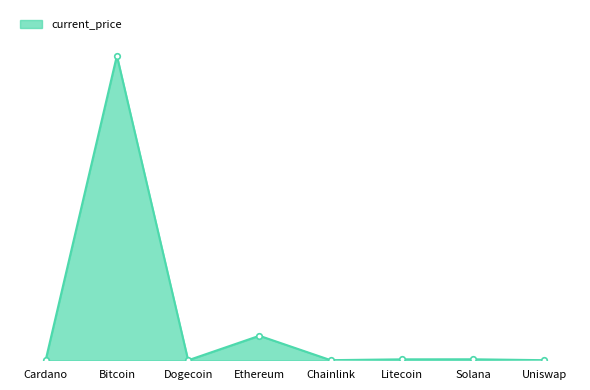

Rank the categories by value from highest to lowest.

Bitcoin, Ethereum, Solana, Litecoin, Chainlink, Uniswap, Cardano, Dogecoin